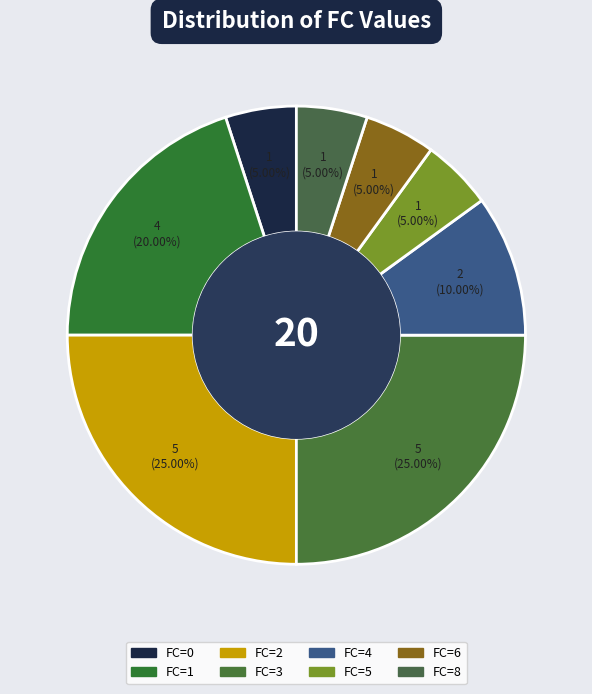

Count the number of slices in the pie.

8